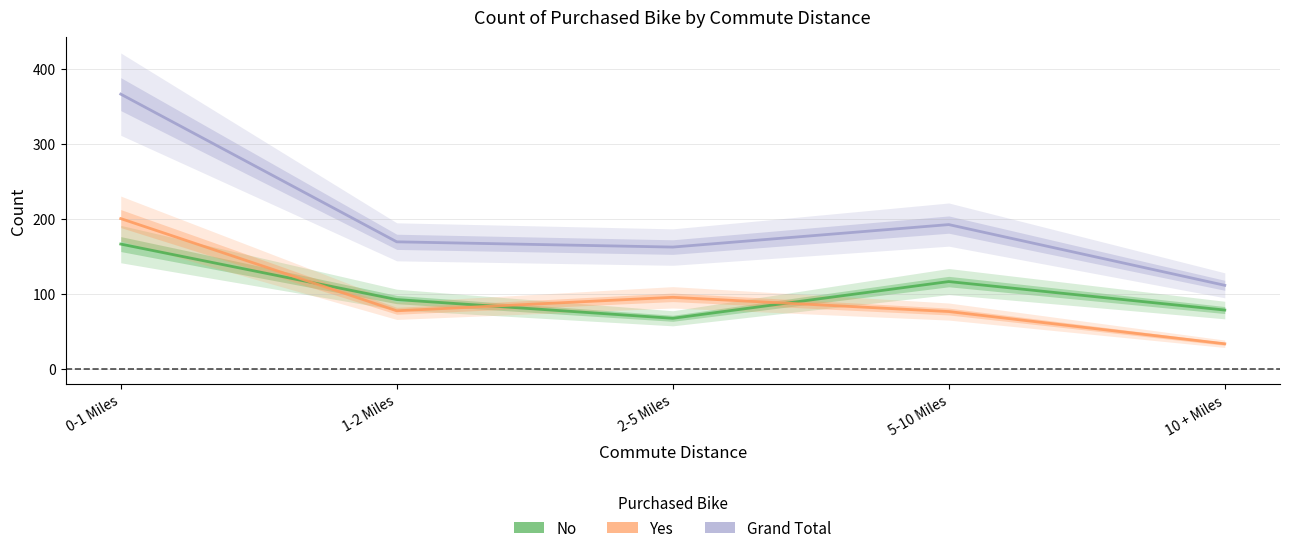

True or false: Yes has a value of 52 at 1-2 Miles.

False